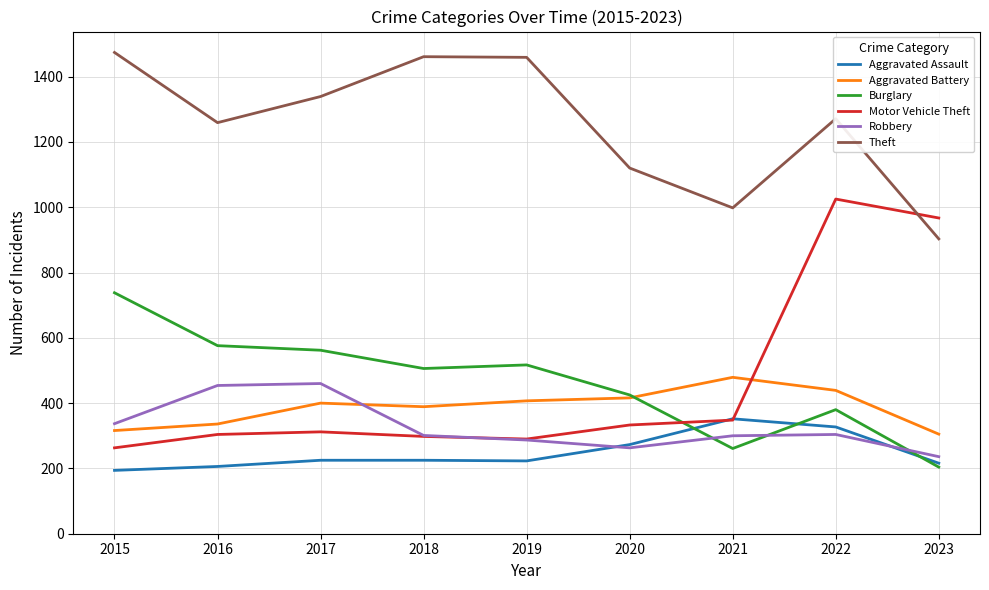

What value does the Aggravated Assault series have at 2020?

273